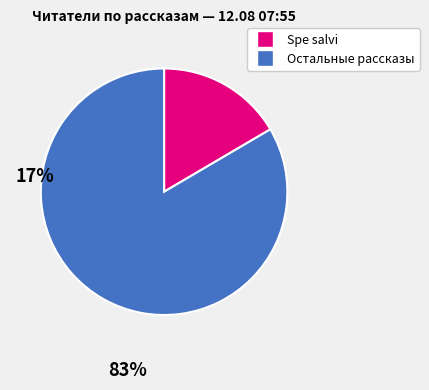

Does any single category account for the majority?

Yes